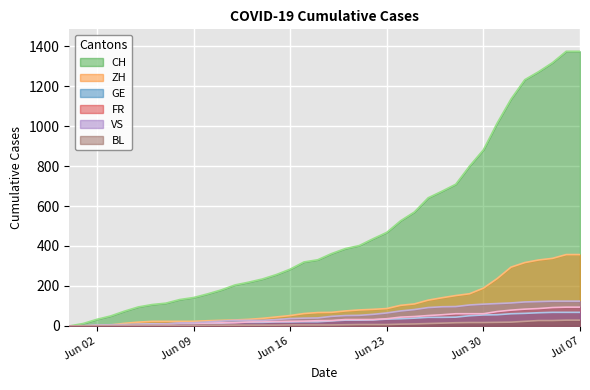

Which series changed the most between 2020-05-31 and 2020-06-06?

CH